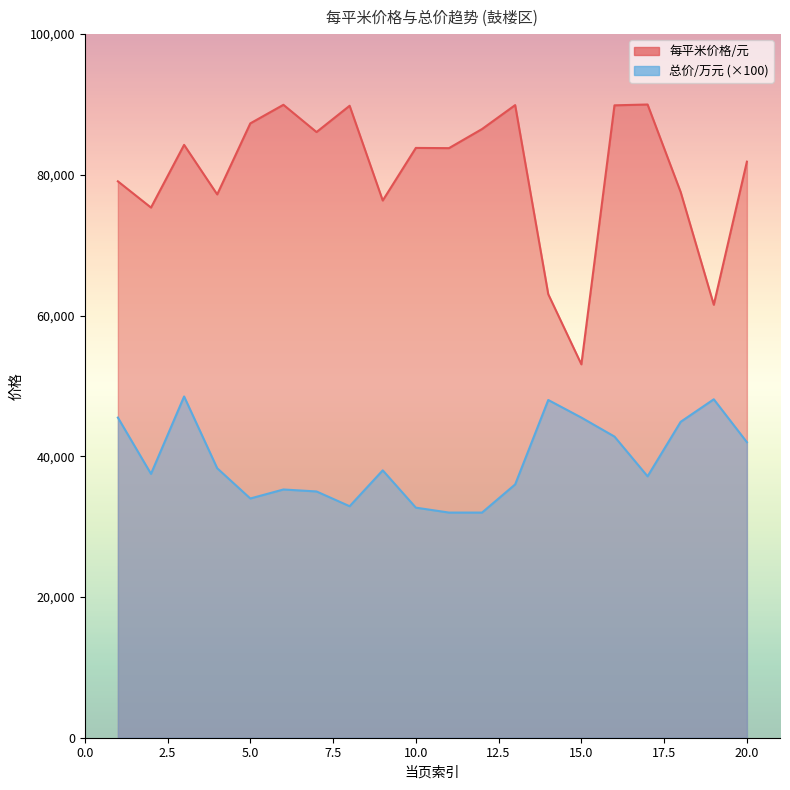

Where is 总价/万元 nearest to the value 40250?

20